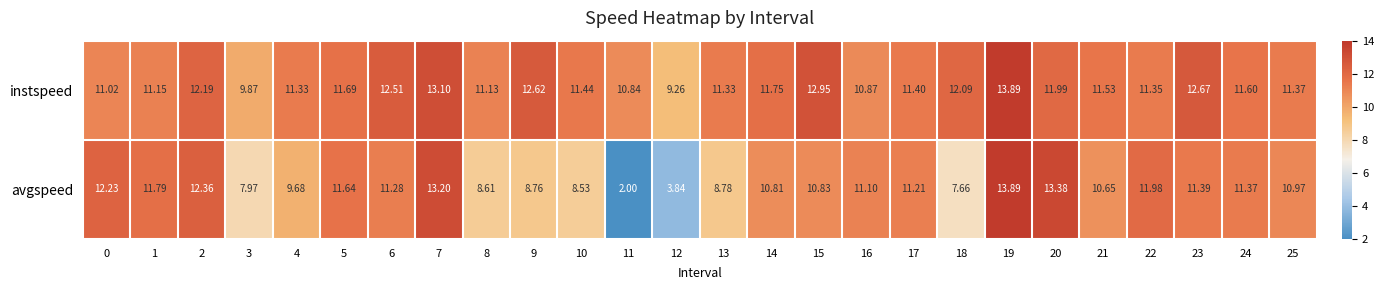

Which series has the largest range (max minus min)?

avgspeed